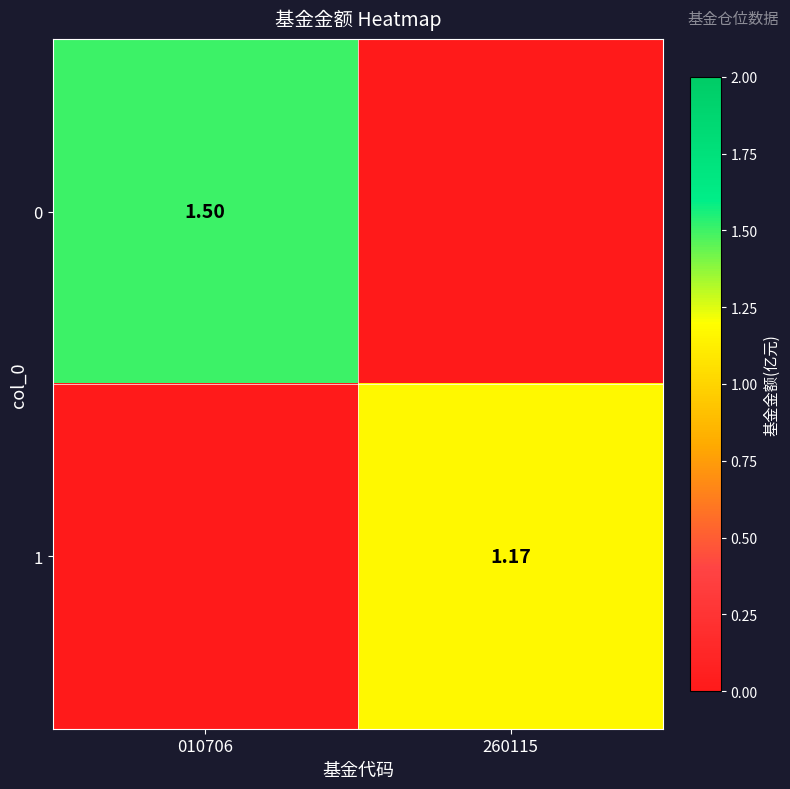

Is the value of 1 at 010706 greater than the value of 0 at 010706?

No